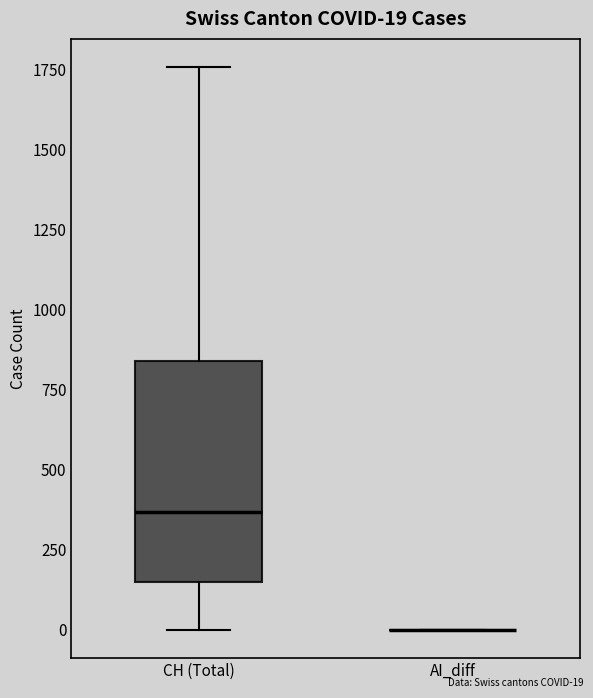

Which box is the tallest, from its lower edge to its upper edge?

CH (Total)